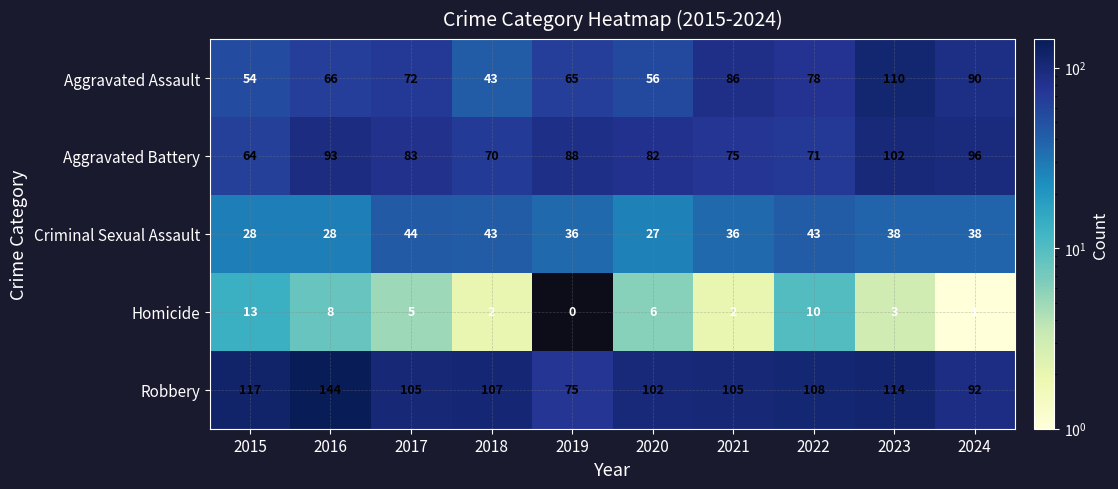

Where does the Robbery series first go above 107?

2015